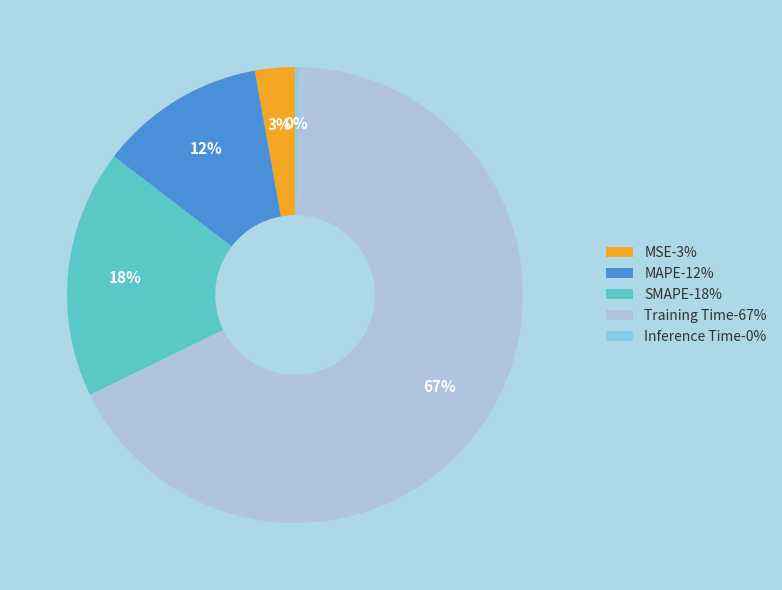

To the nearest percent, what is the average slice percentage?

20%